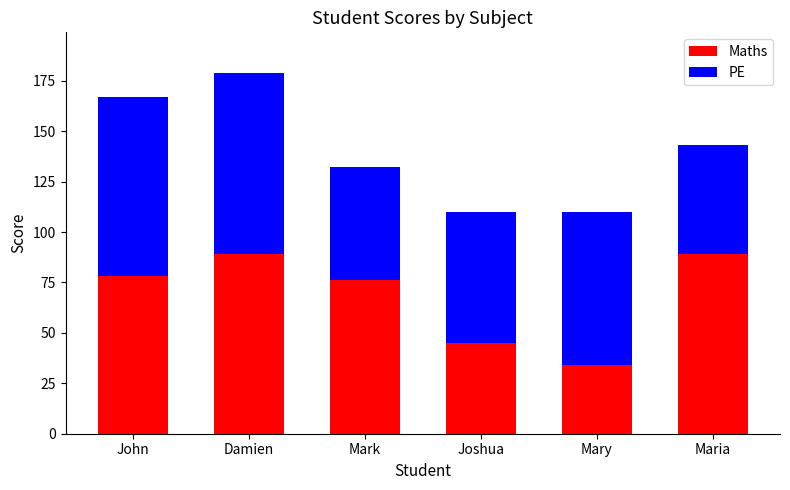

The Maths series shows 27 at Damien. True or false?

False